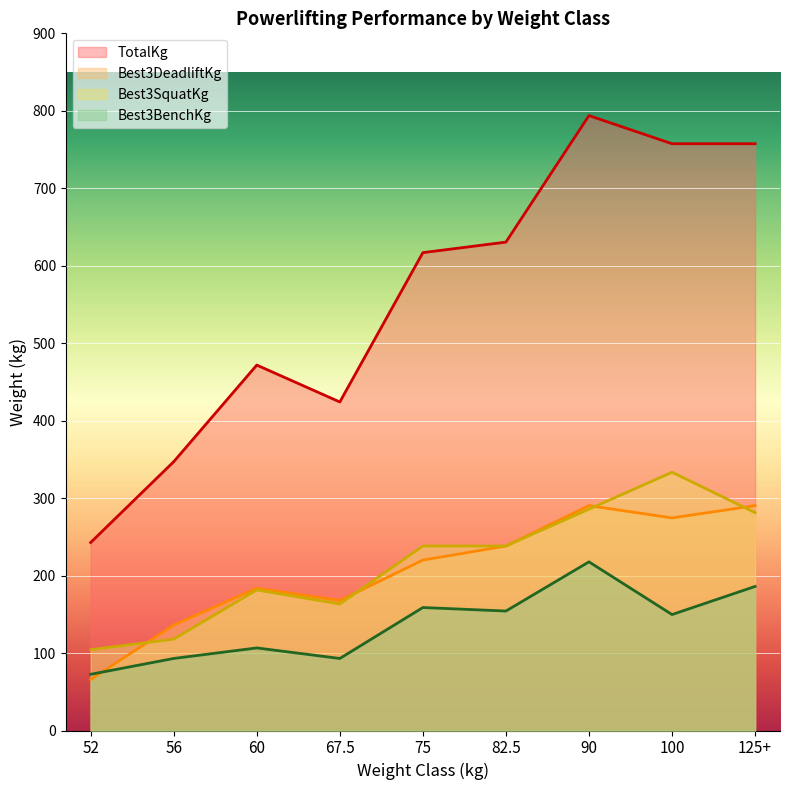

How many interior local valleys does the Best3BenchKg series have?

3